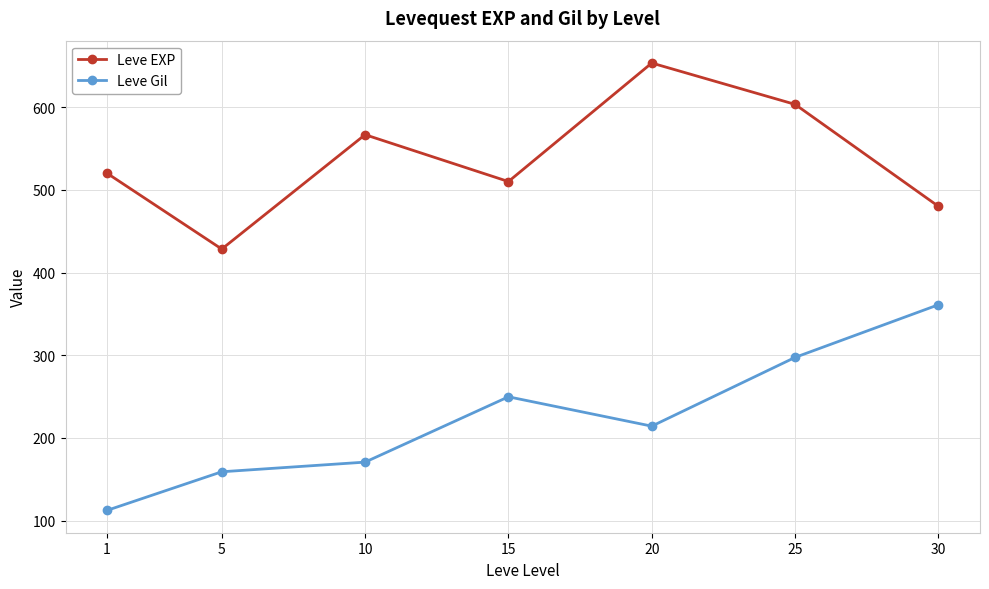

Which series changed the most between 5 and 20?

Leve EXP